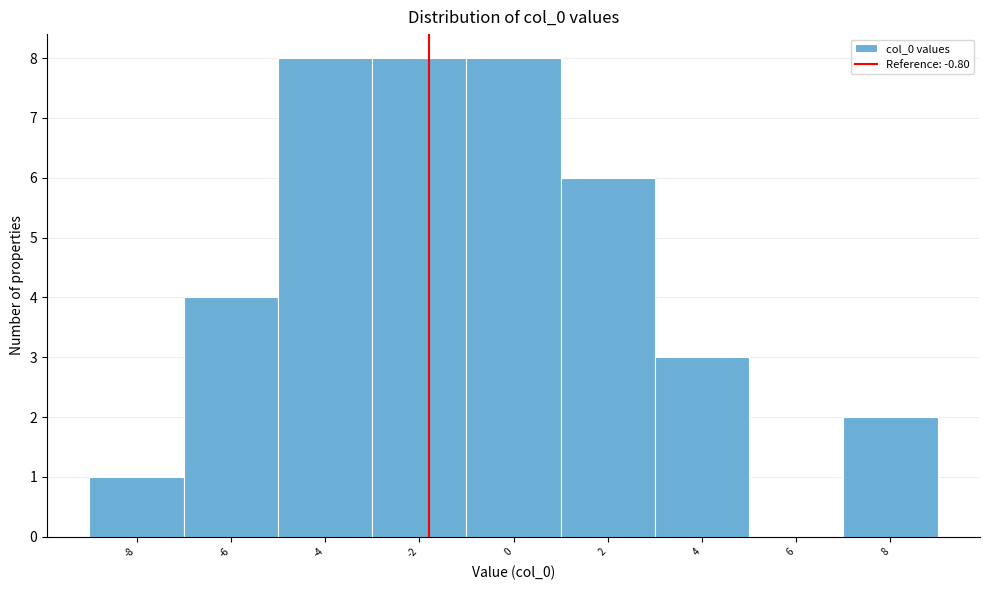

Reading right to left, what are all the values shown in this chart?

8=2	6=0	4=3	2=6	0=8	-2=8	-4=8	-6=4	-8=1